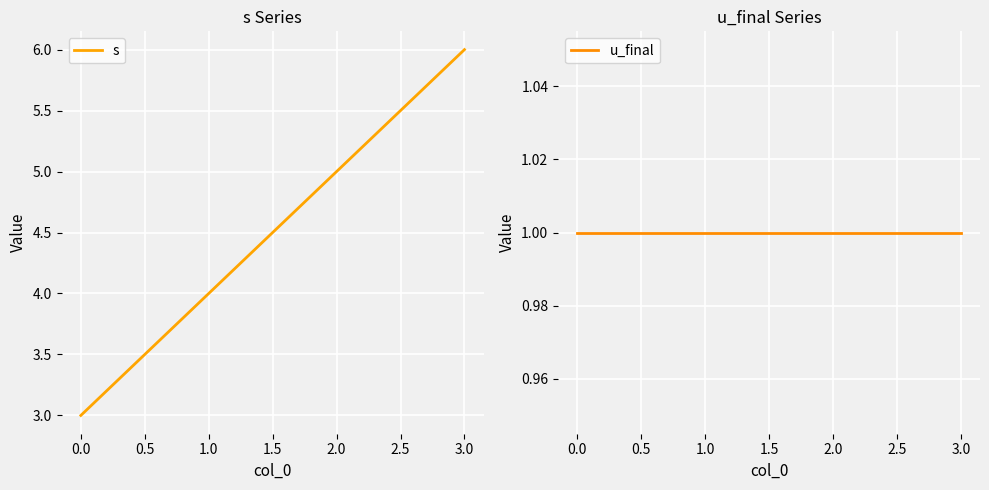

What are all the series names shown in the legend?

s, u_final